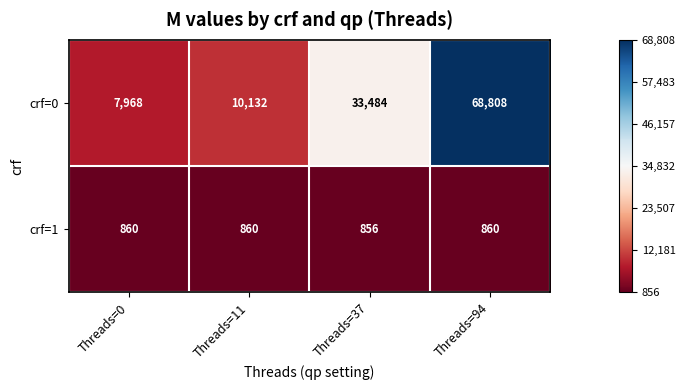

Reading left to right, list all the values displayed in this chart.

crf=0: Threads=0=7968	Threads=11=10132	Threads=37=33484	Threads=94=68808
crf=1: Threads=0=860	Threads=11=860	Threads=37=856	Threads=94=860